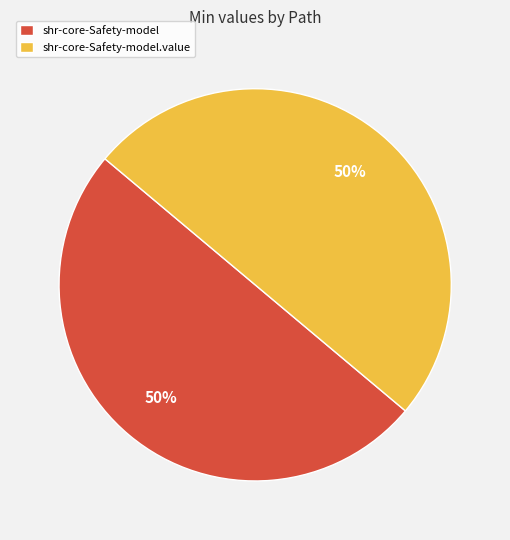

How many segments does this pie chart have?

2